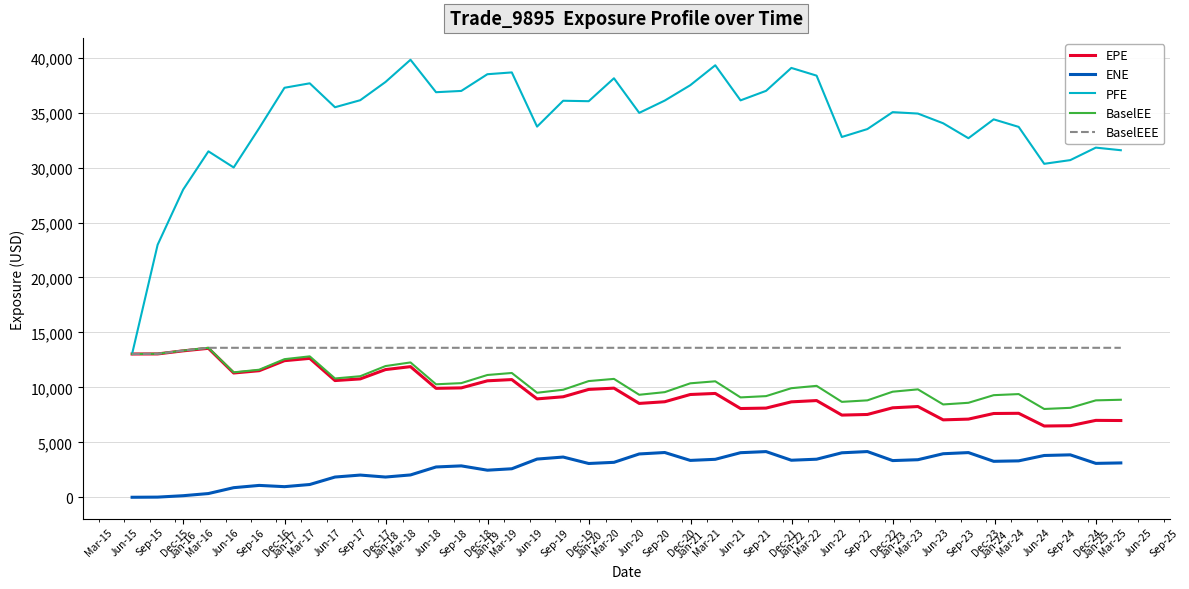

True or false: ENE has more than 1 interior local peaks.

True